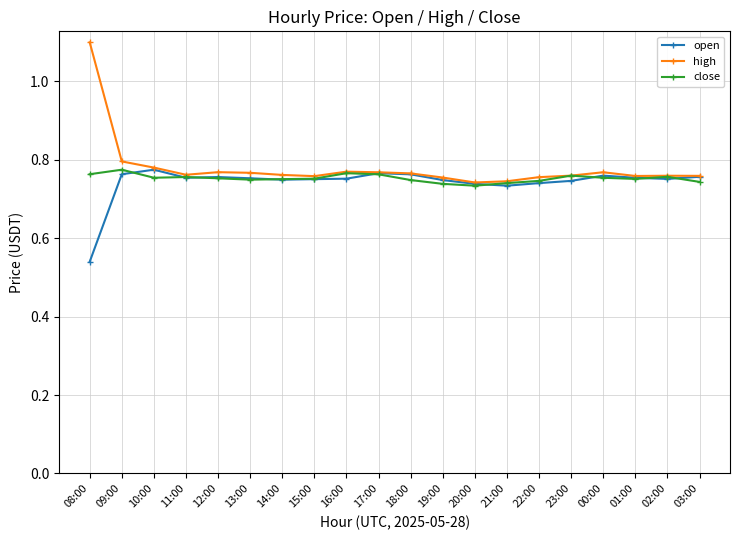

Which series has the widest spread of values?

high